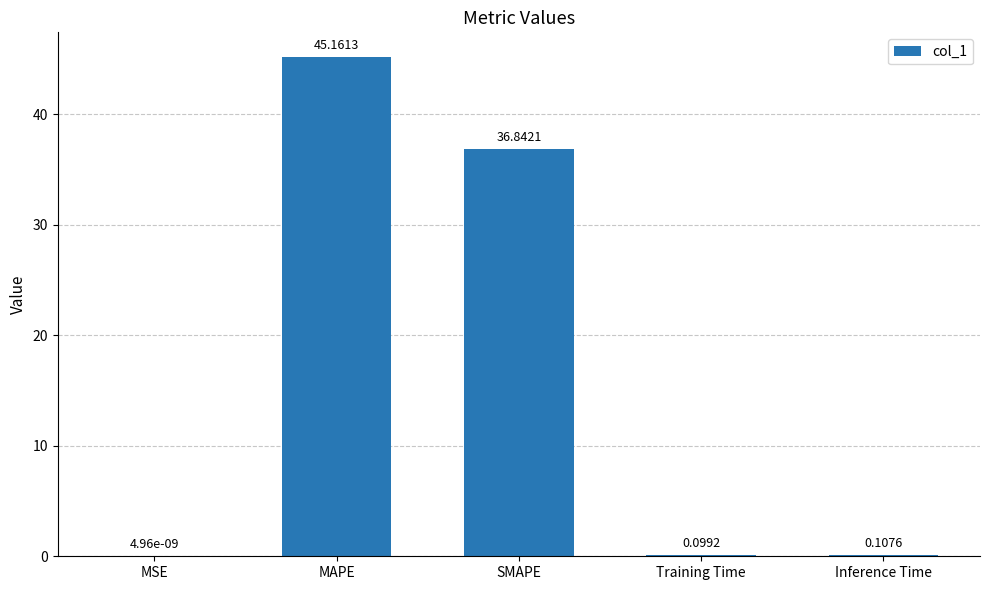

How many data points does each series have?

5